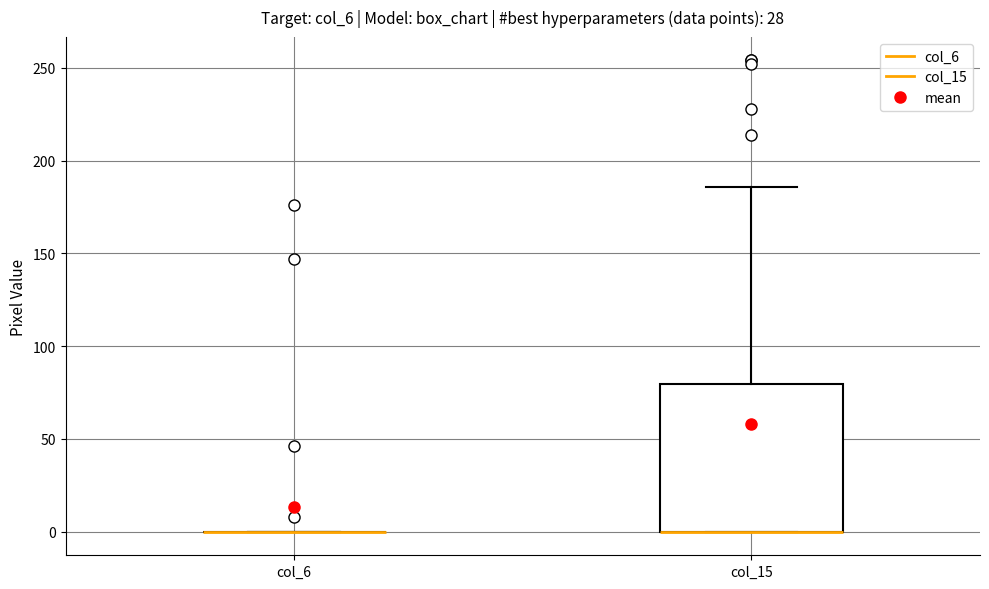

Which box is the tallest, from its lower edge to its upper edge?

col_15